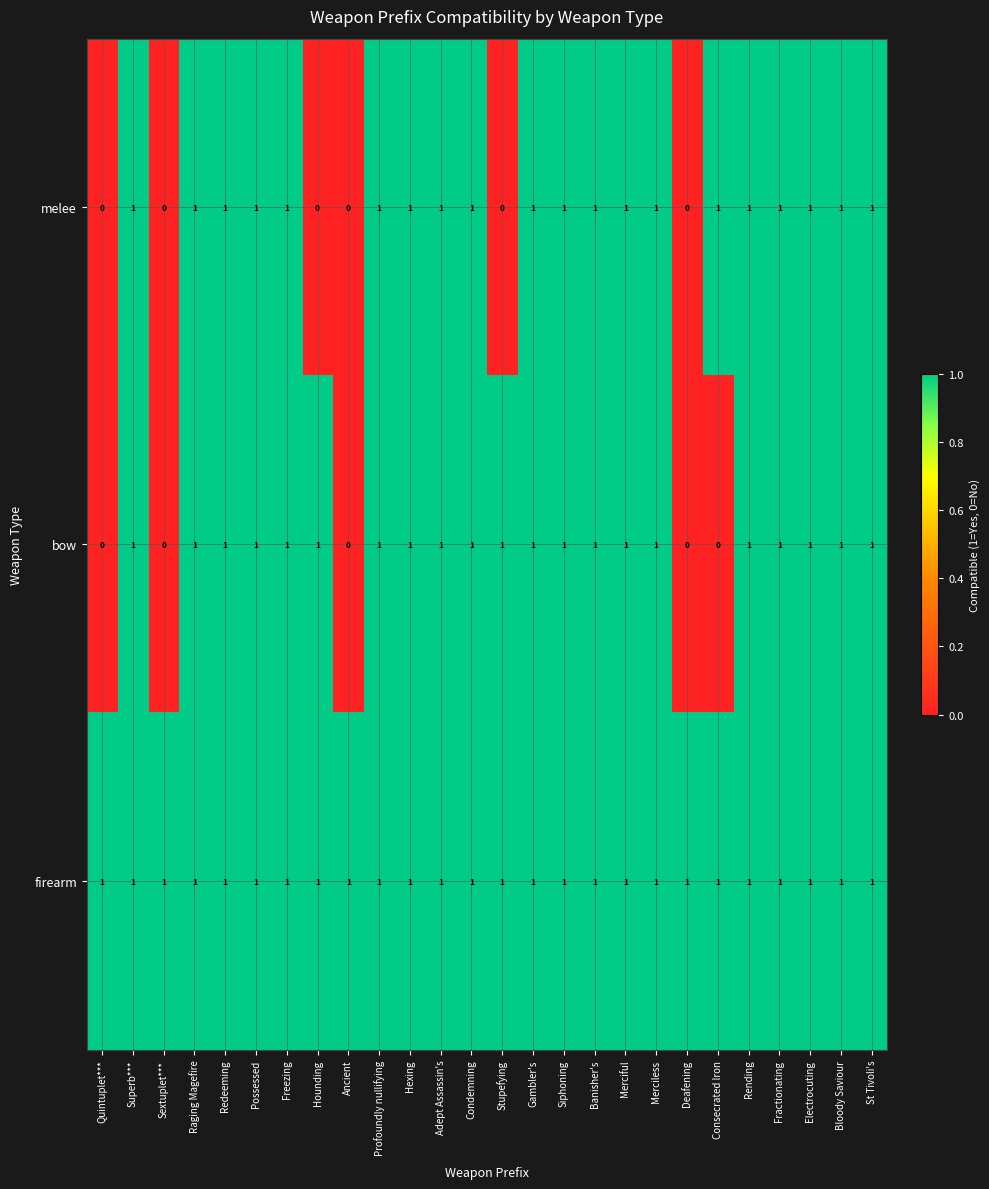

What is the sum of all bow values?

21